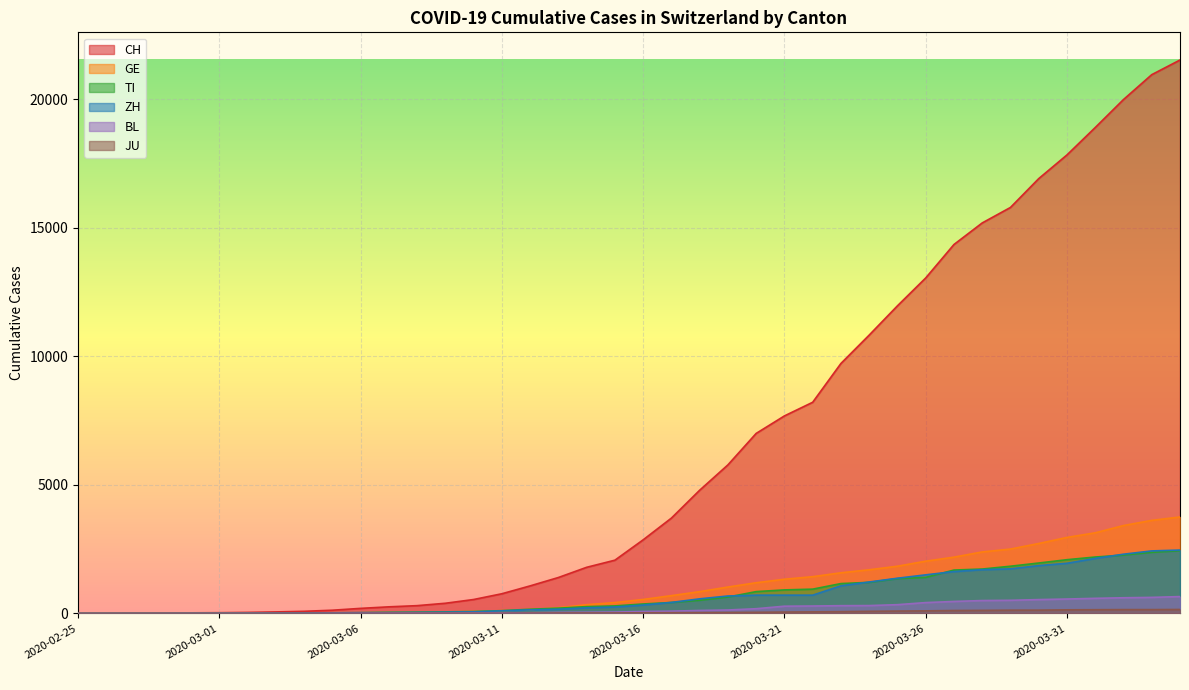

What is the average value of the GE series?

1062